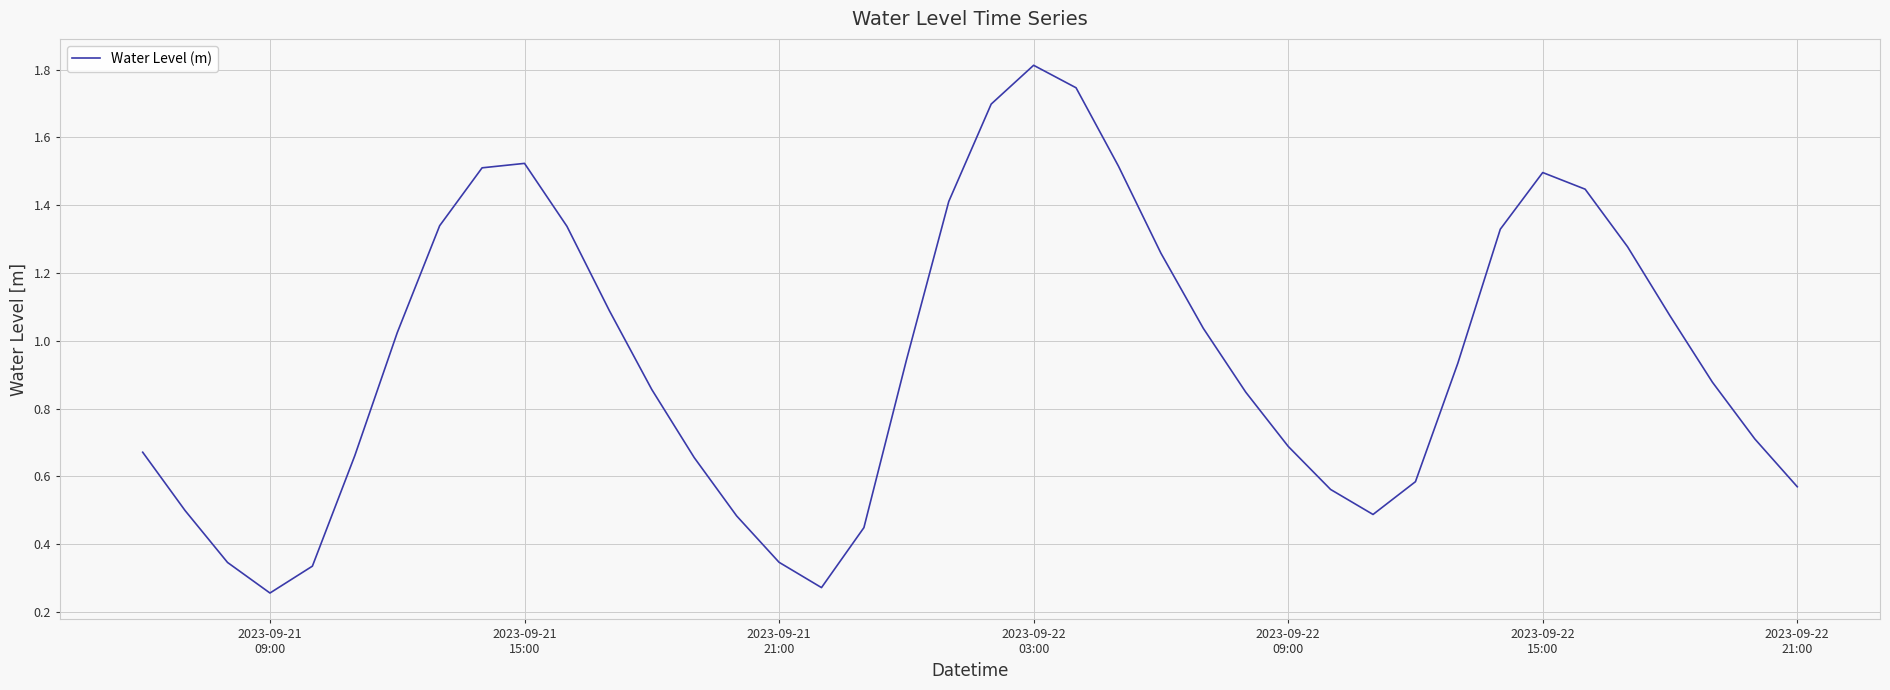

What is the maximum value shown in the chart?

1.8